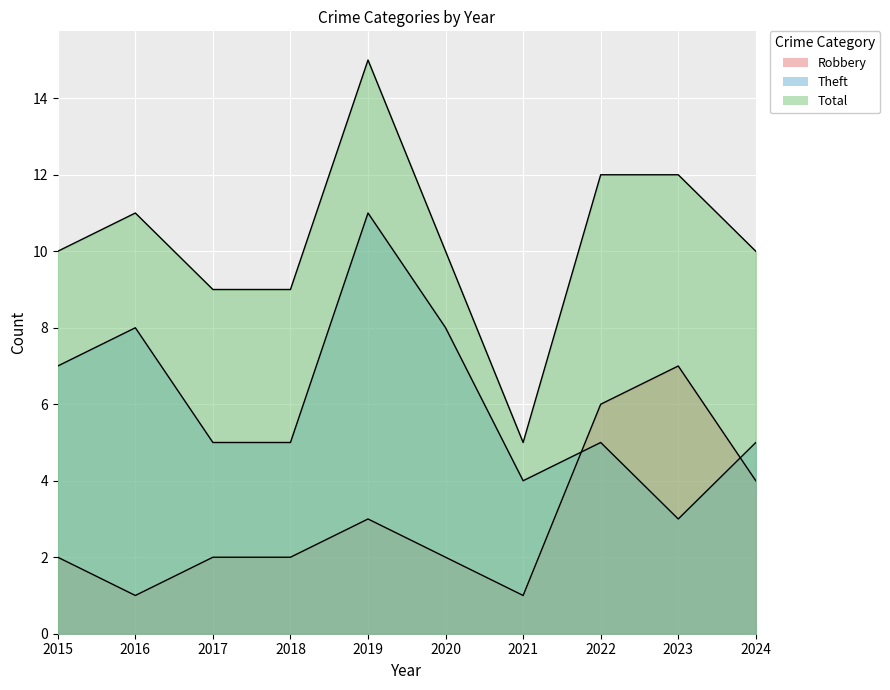

How many lines are shown in the chart?

3